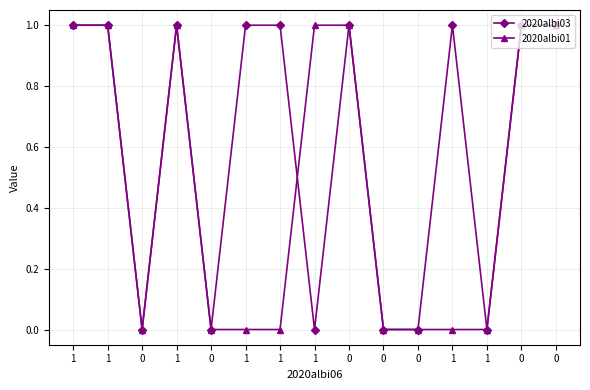

List the labels in order of 2020albi03 value, largest first.

1, 1, 1, 1, 1, 0, 1, 0, 0, 0, 0, 1, 0, 0, 1